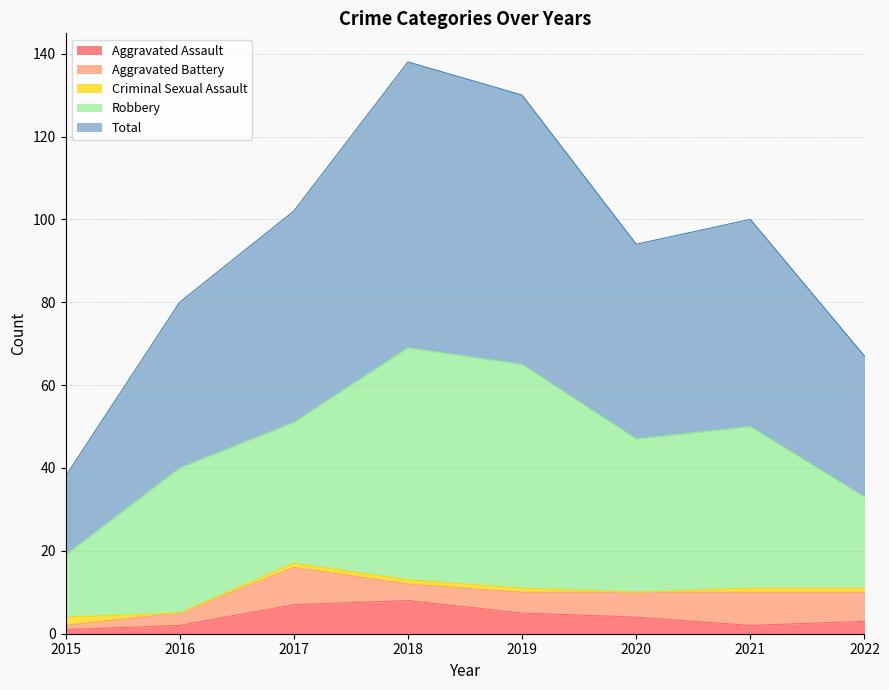

What is the spread (max minus min) of values at 2020?

47